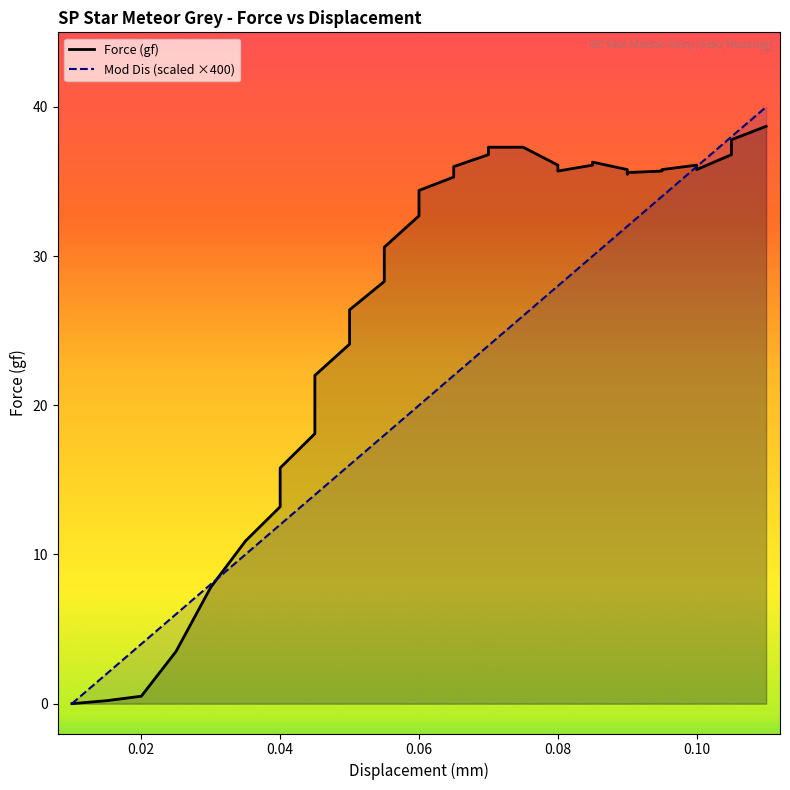

Rank the series by their average value, from highest to lowest.

Force (gf), Mod Dis (scaled ×400)